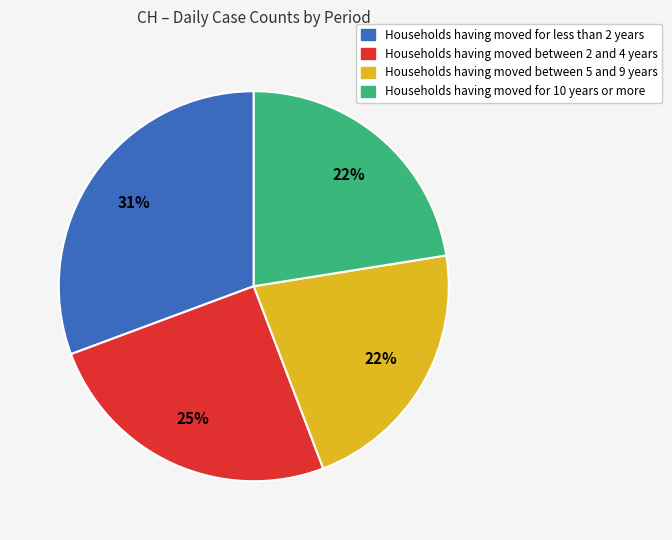

Which has a higher value, Households having moved between 5 and 9 years or Households having moved for less than 2 years?

Households having moved for less than 2 years